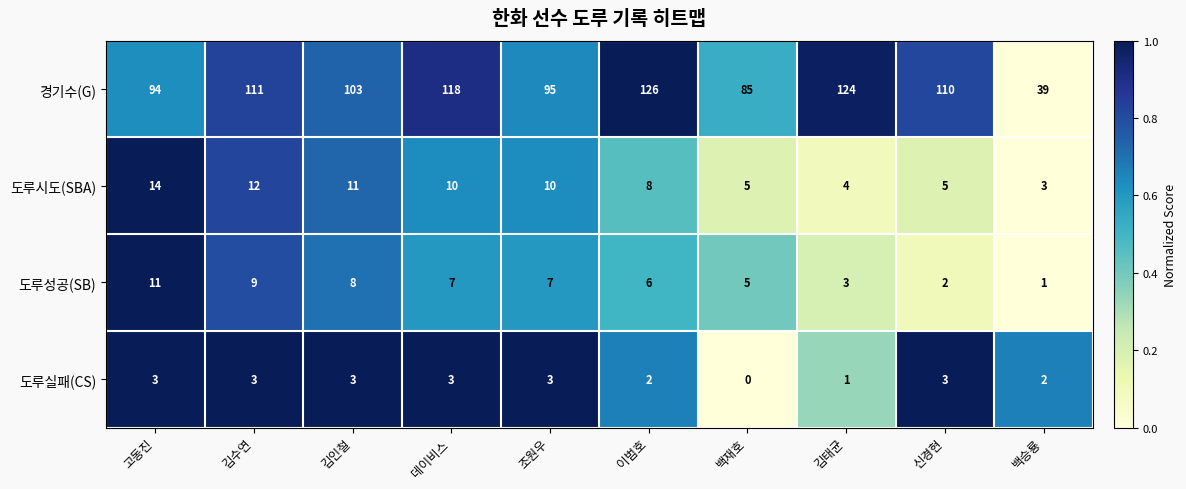

What is the total value across all series at 조원우?

115